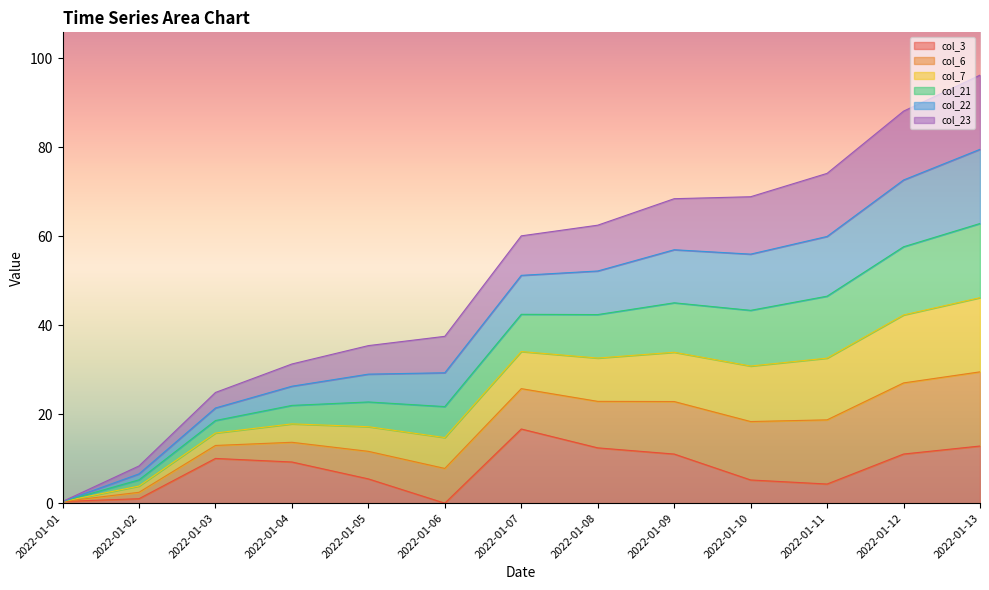

True or false: col_3 and col_6 intersect in this chart.

False